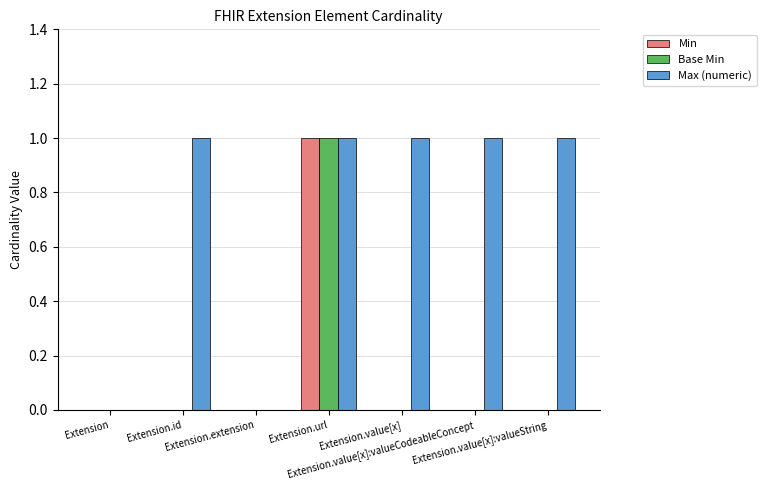

How many data points does each series have?

7